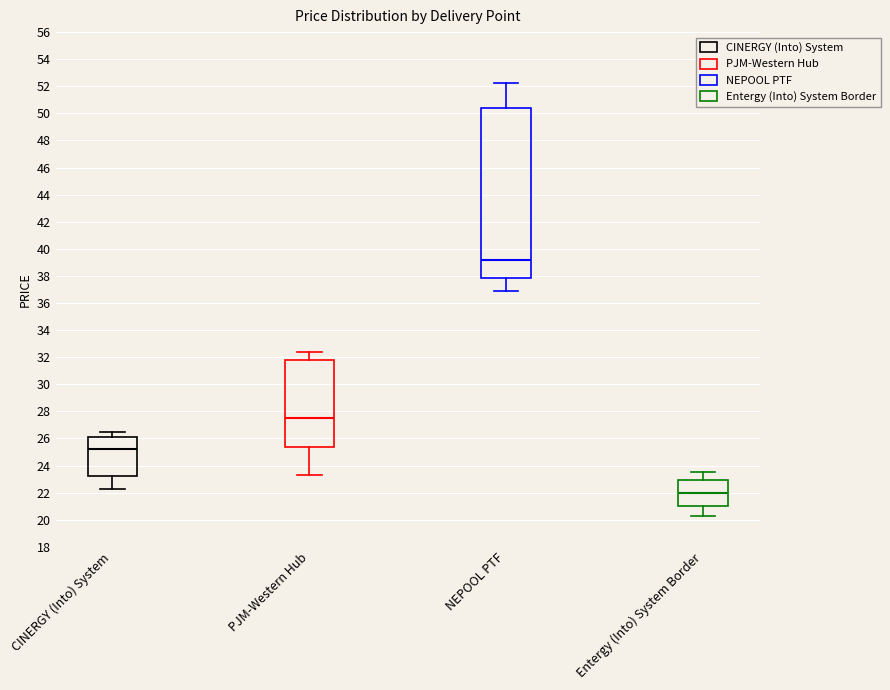

Which box's median line is the lowest?

Entergy (Into) System Border